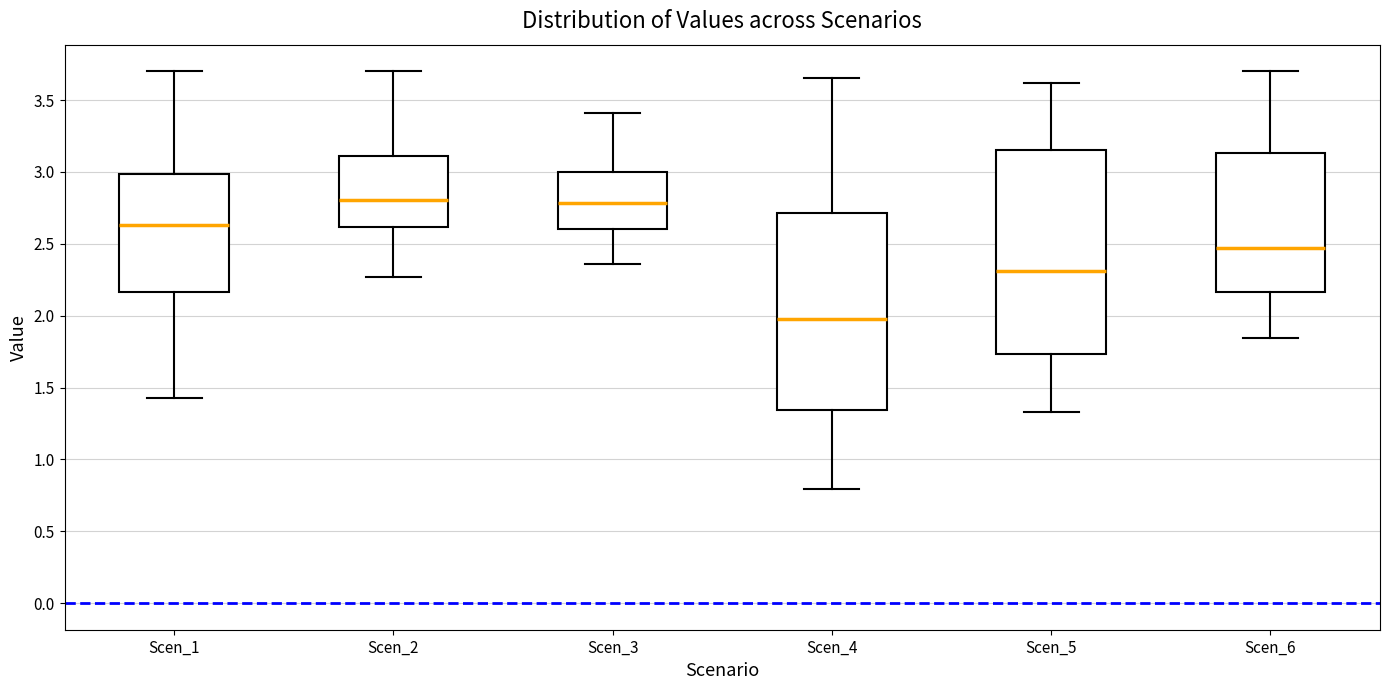

Where does the median line of the box for Scen_1 sit on the y-axis? The values are not printed on the chart, so give them approximately, as read against the axis.

2.65